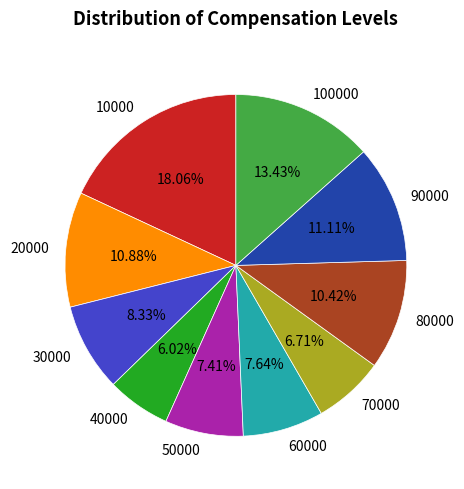

How many slices are in this pie chart?

10